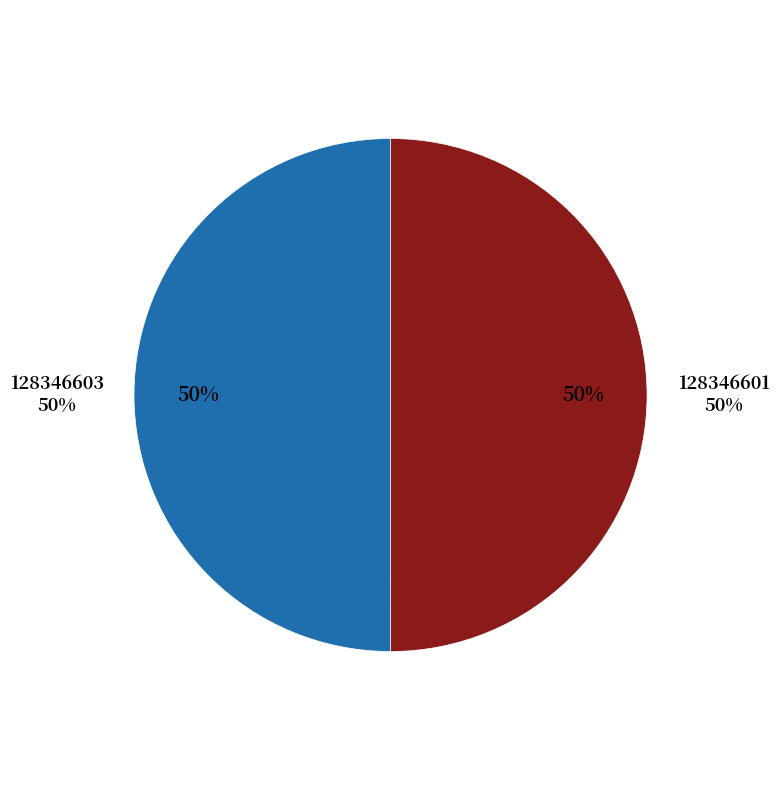

To the nearest percent, what portion does 128346603 represent?

50%